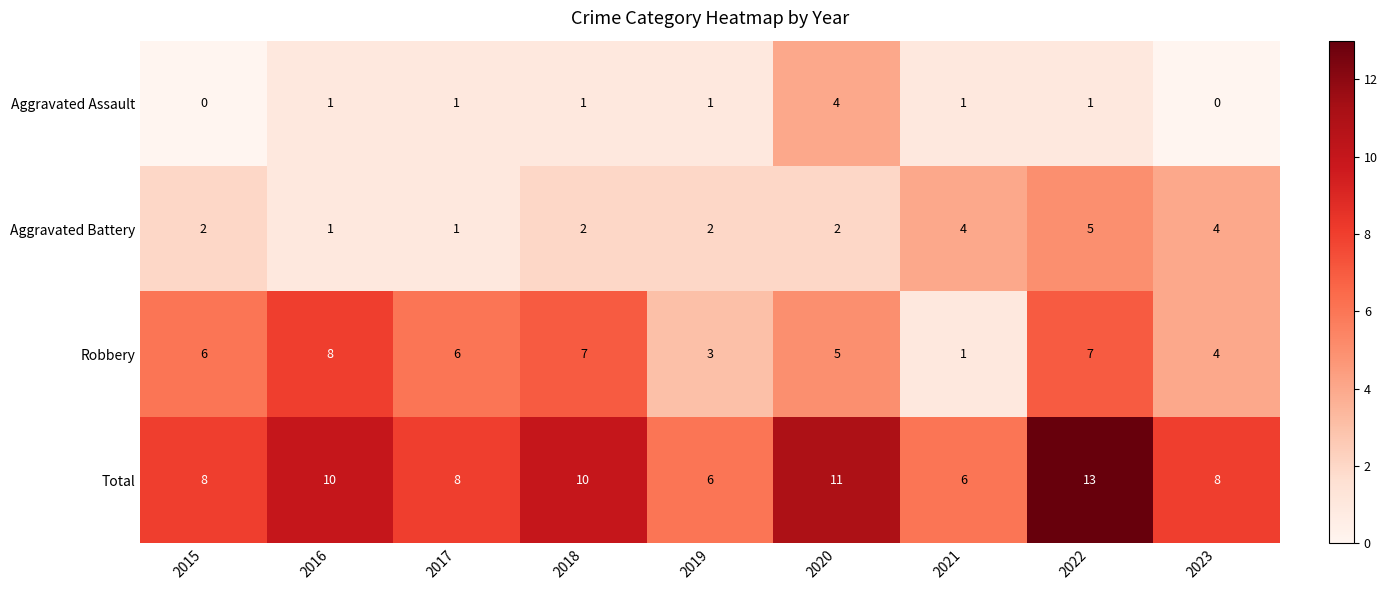

Where is Robbery nearest to the value 4?

2023